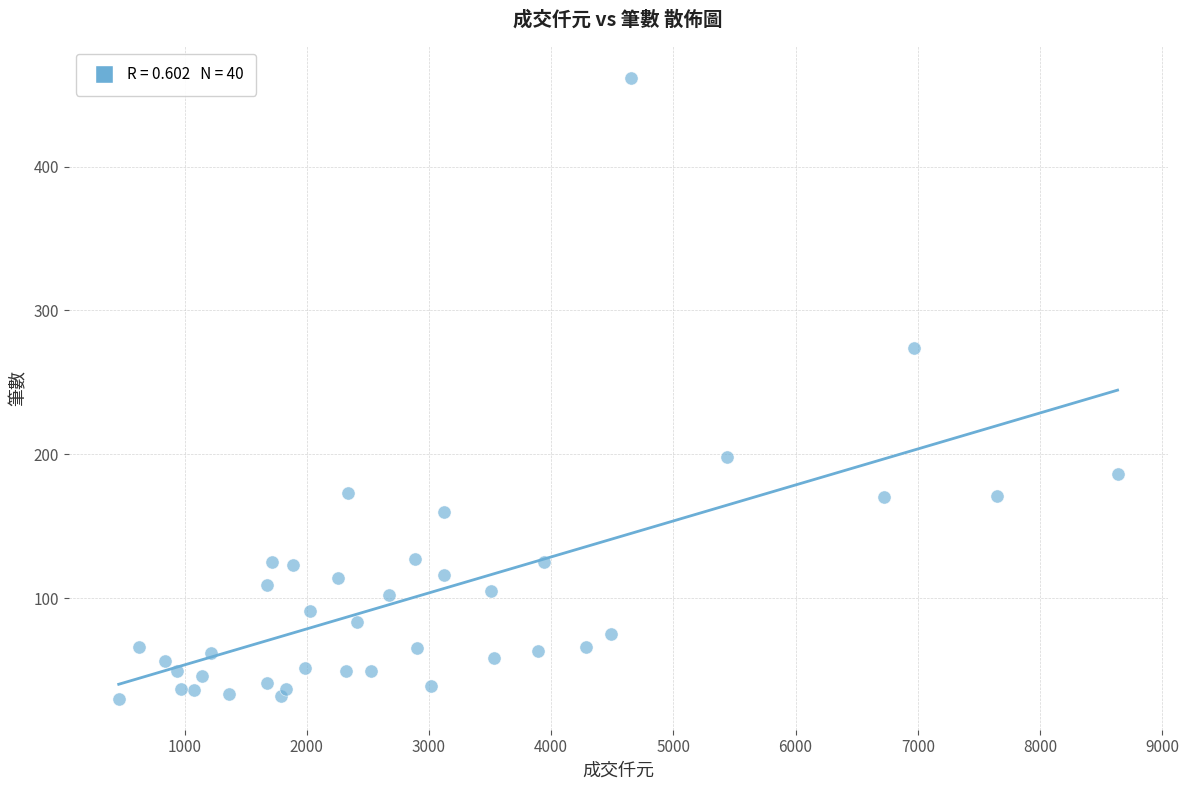

What Y value in the scatter plot is closest to 246?

274